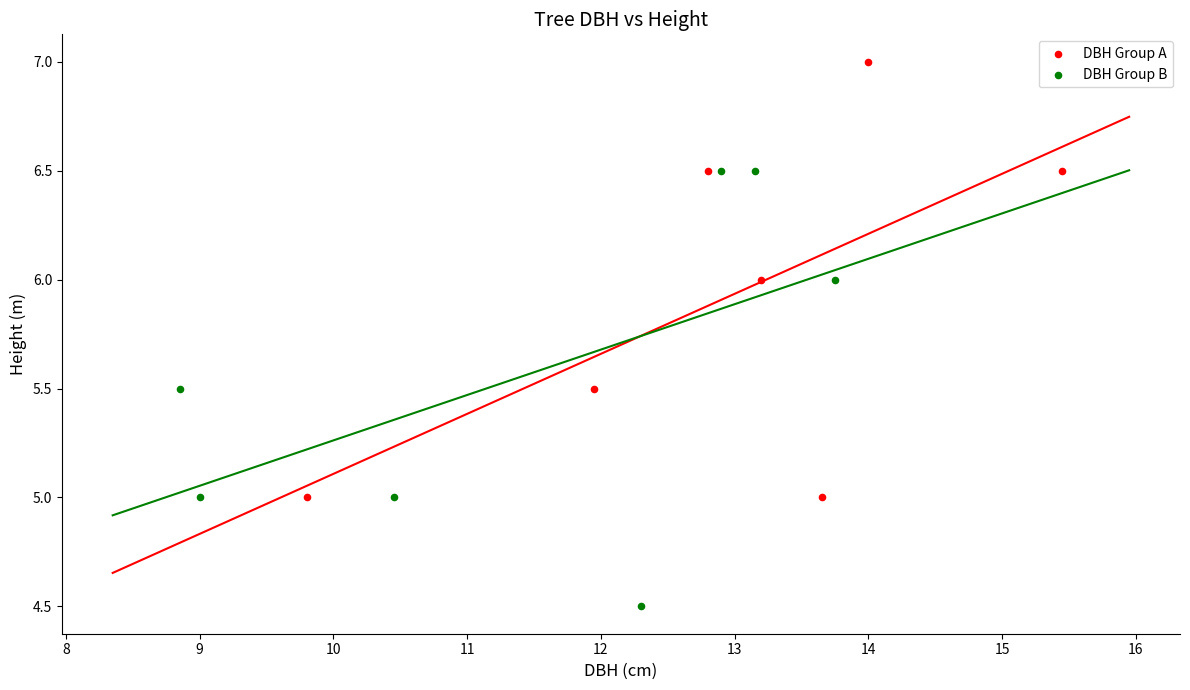

Which series reaches the minimum Y coordinate?

DBH Group B